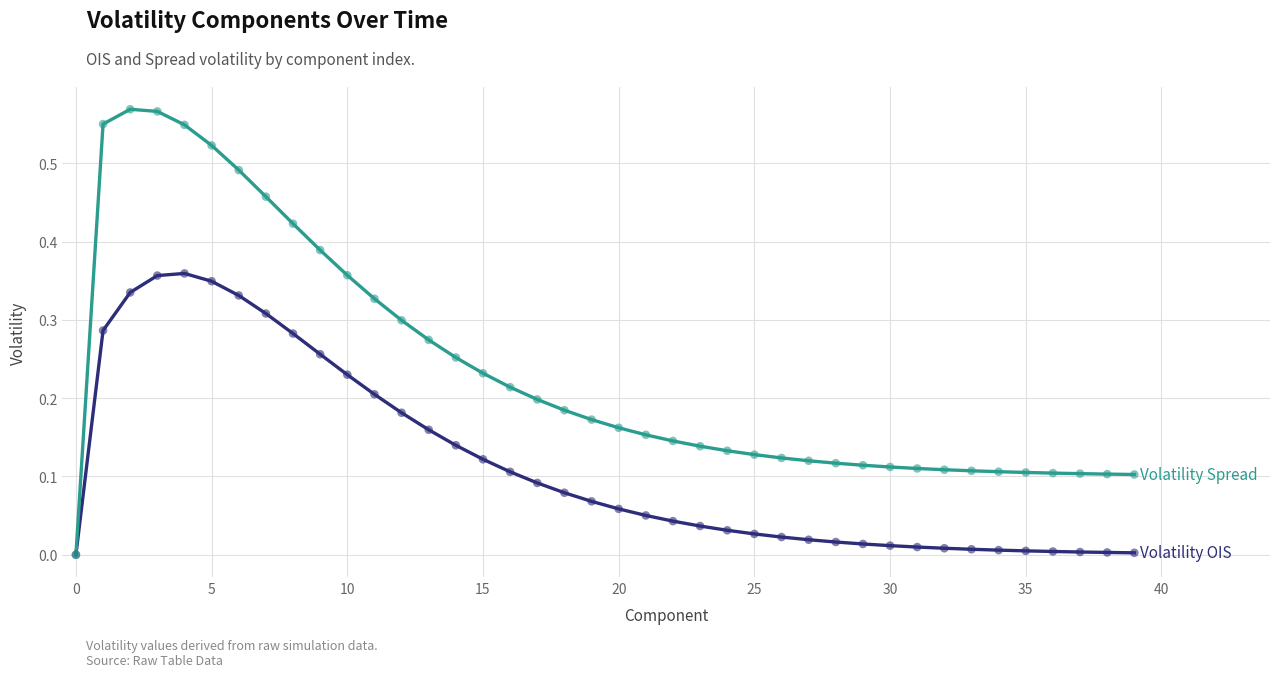

Is this an area chart (filled region under the line)?

No